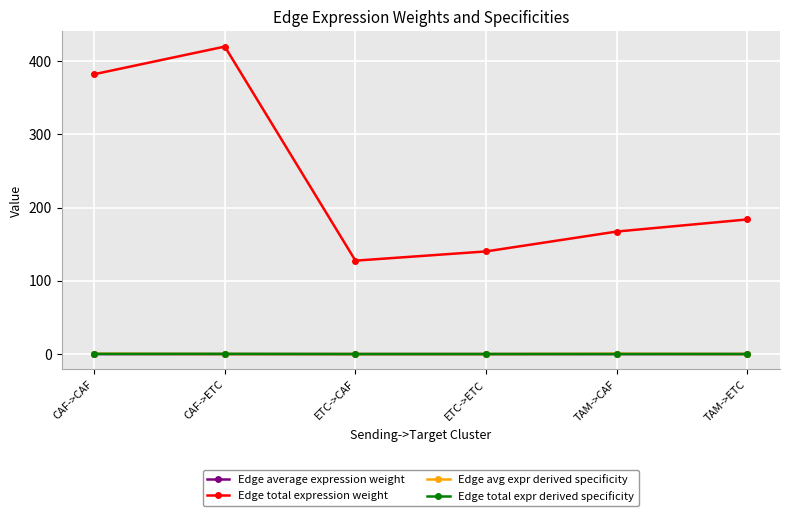

True or false: Edge average expression weight has more than 2 points higher than both neighbors.

False